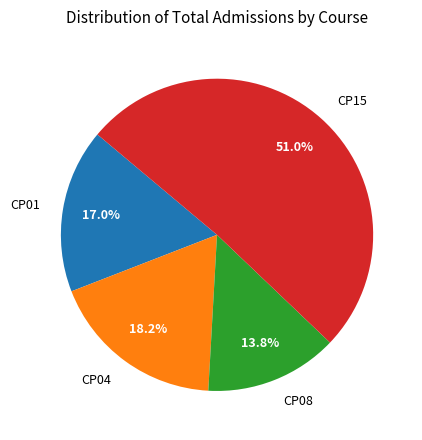

Is it true that CP04 is 18% of the pie?

True